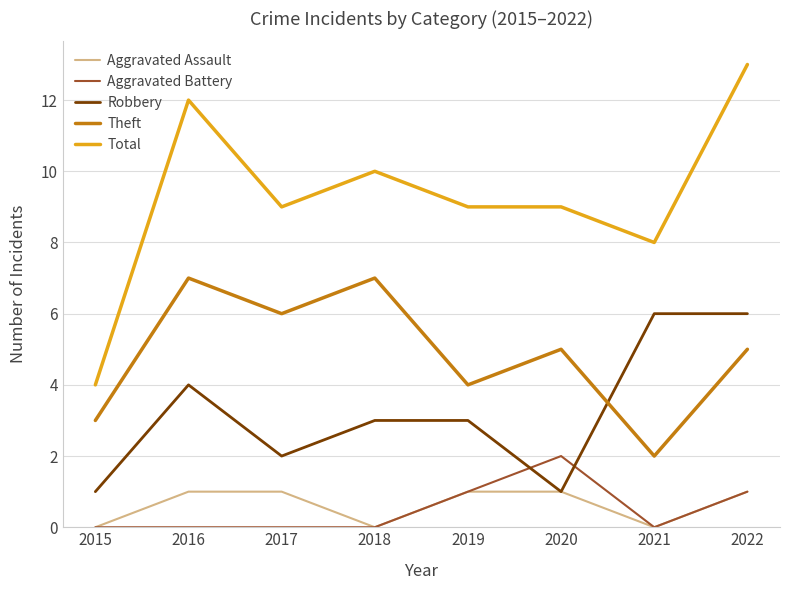

True or false: Total and Aggravated Battery cross at least once.

False